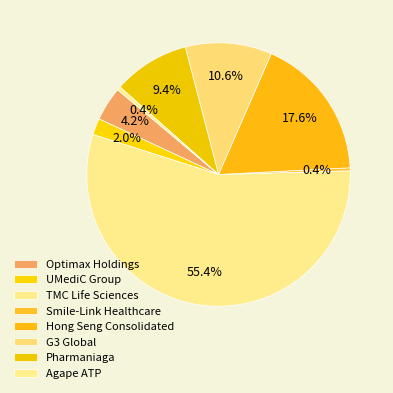

Rank the categories by value from lowest to highest.

Smile-Link Healthcare, Agape ATP, UMediC Group, Optimax Holdings, Pharmaniaga, G3 Global, Hong Seng Consolidated, TMC Life Sciences